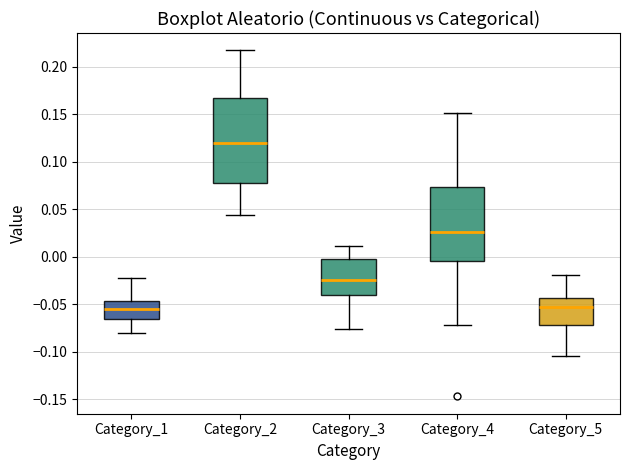

Where does the lower whisker of the box for Category_5 end on the y-axis? The values are not printed on the chart, so give them approximately, as read against the axis.

-0.105